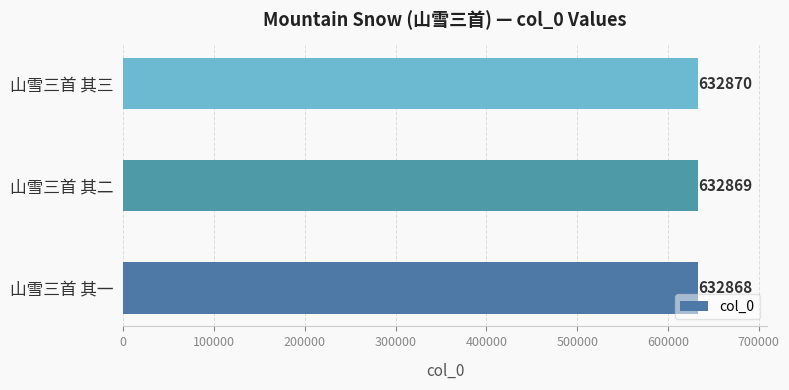

Between 山雪三首 其二 and 山雪三首 其三, which is larger?

山雪三首 其三